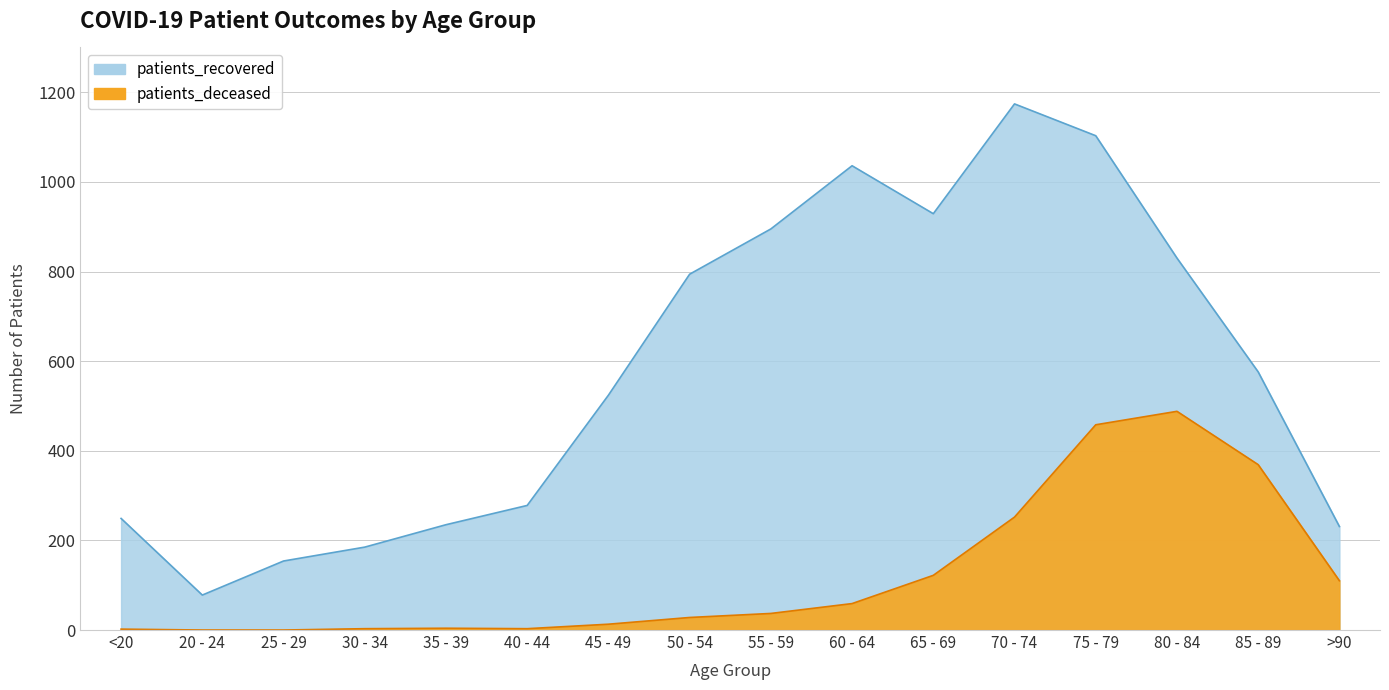

Is it true that patients_recovered equals 94 at >90?

False